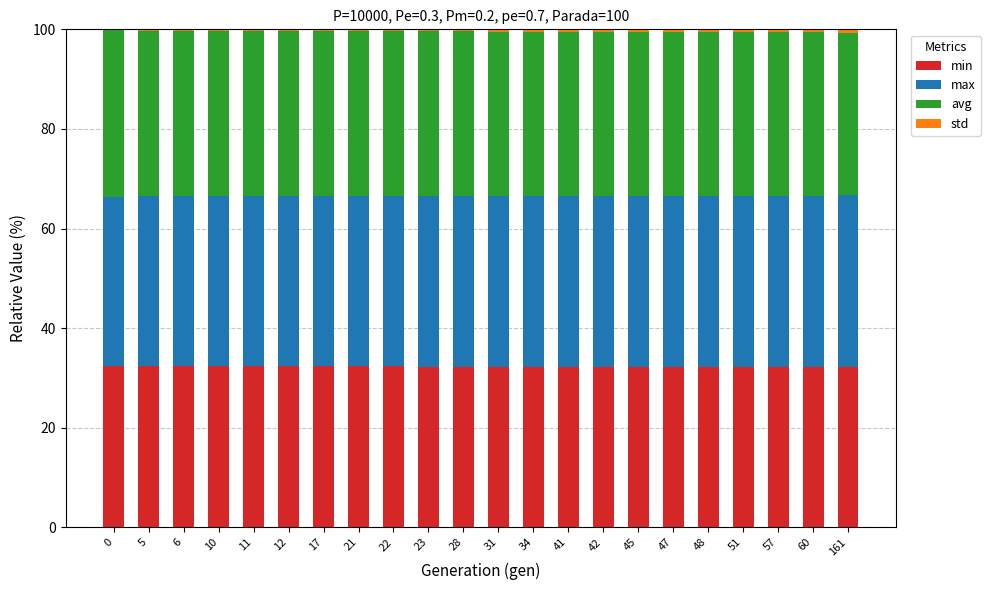

Is it true that min equals 43.5 at 21?

False